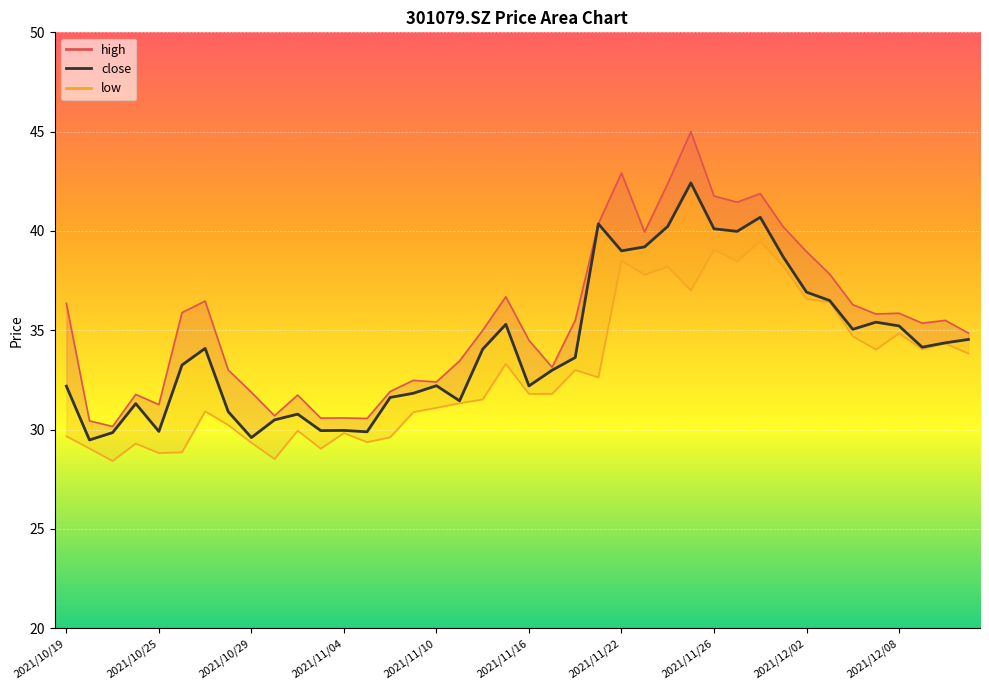

Between 2021/10/25 and 10, which series saw the biggest shift?

close